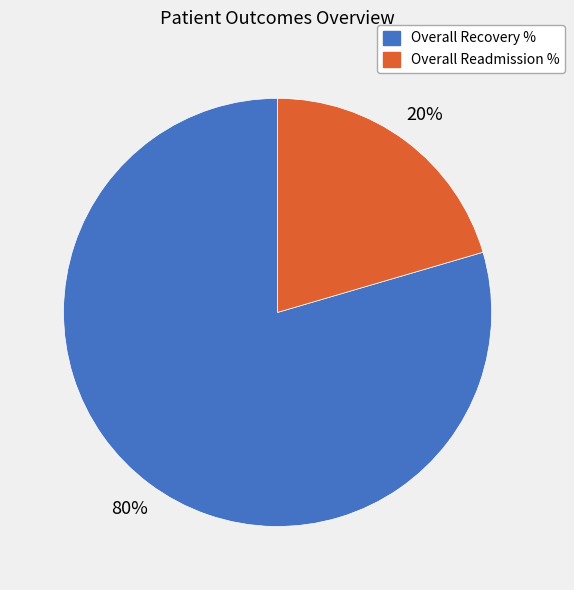

How many slices are in this pie chart?

2